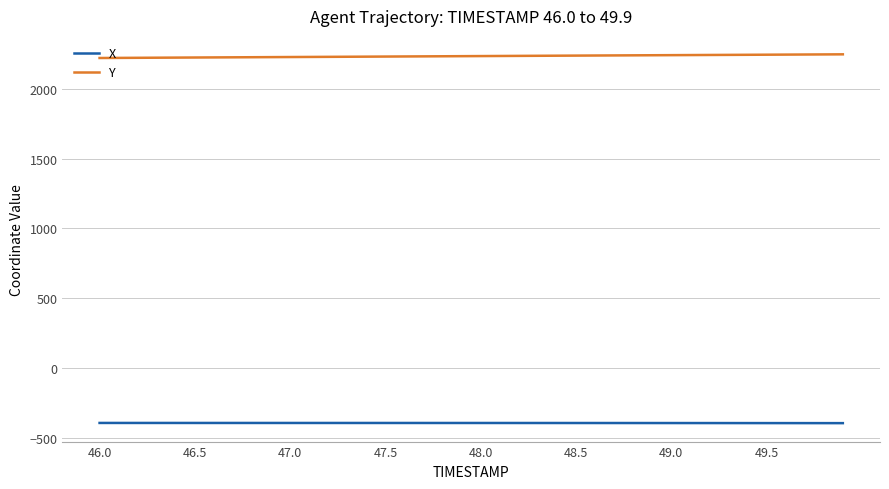

What is the difference between the second highest and minimum values in the Y series?

25.6